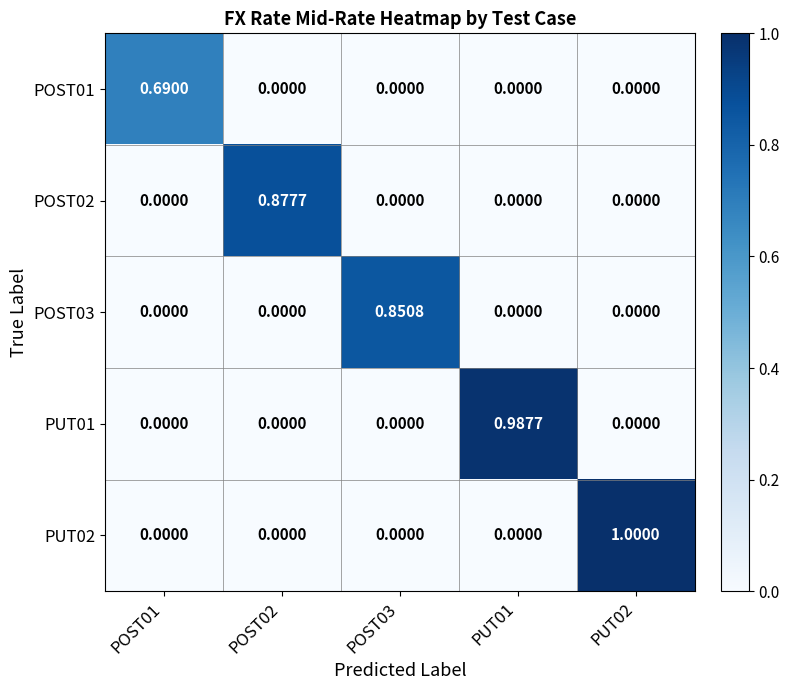

How many categories are shown in the chart?

5